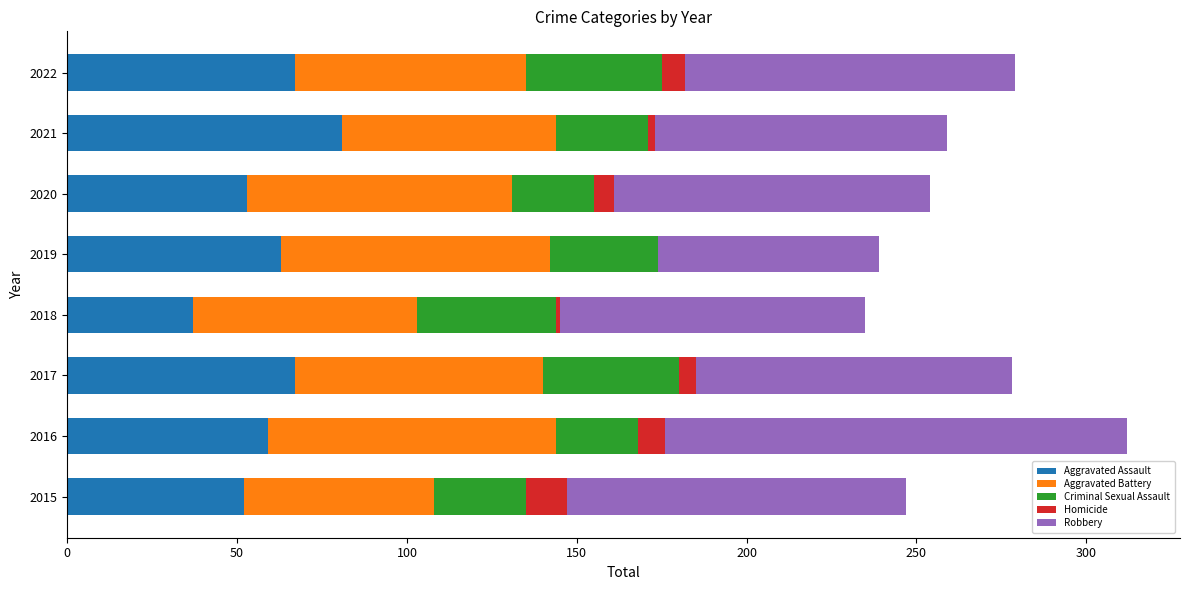

The value of Aggravated Assault at 2017 is 14. True or false?

False